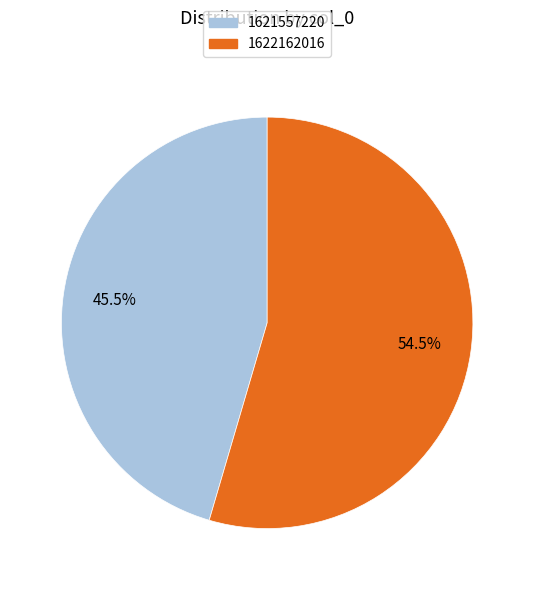

Rank the categories by value from lowest to highest.

1621557220, 1622162016